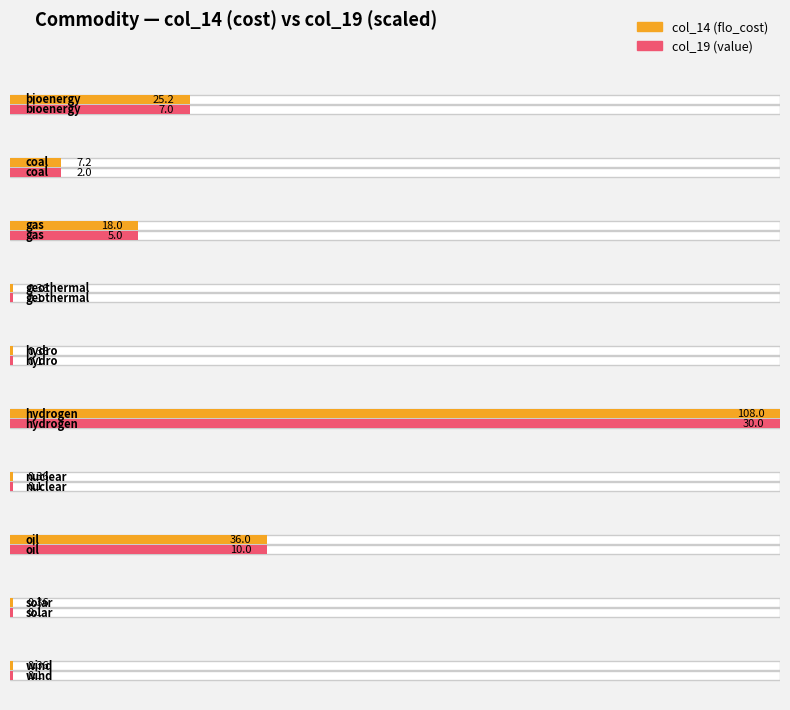

What are all the series names shown in the legend?

col_14, col_19